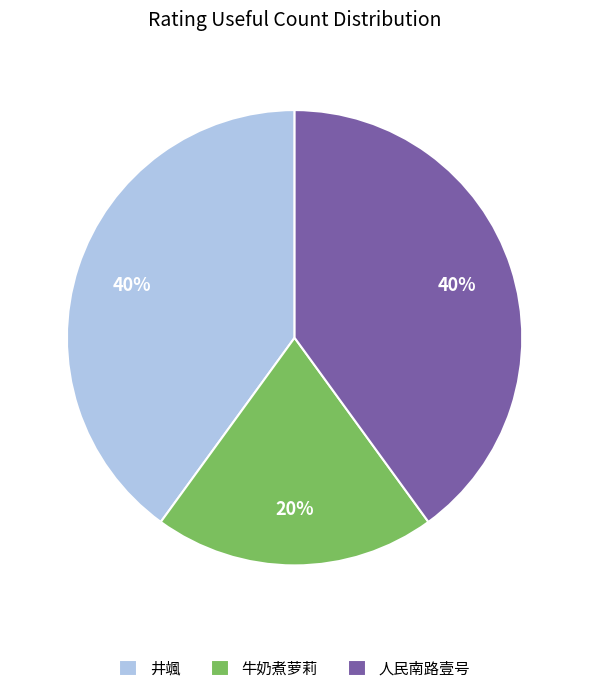

How many segments does this pie chart have?

3